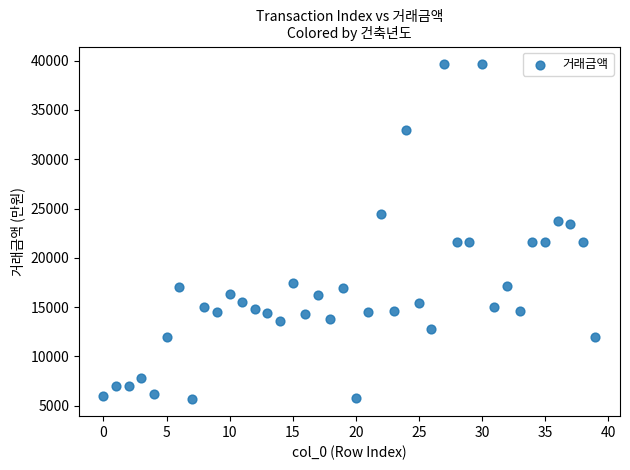

What is the range of Y values (max minus min)?

34050